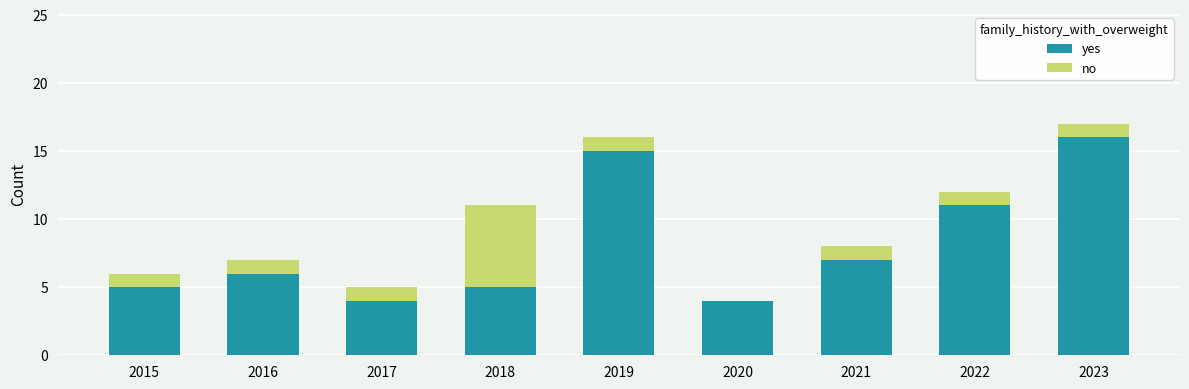

Count the number of data series in this chart.

2